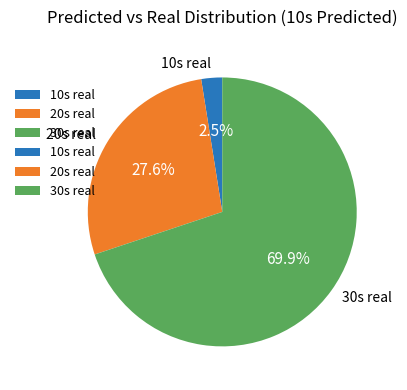

To the nearest percent, what is the difference between the largest and smallest slice percentages?

67%